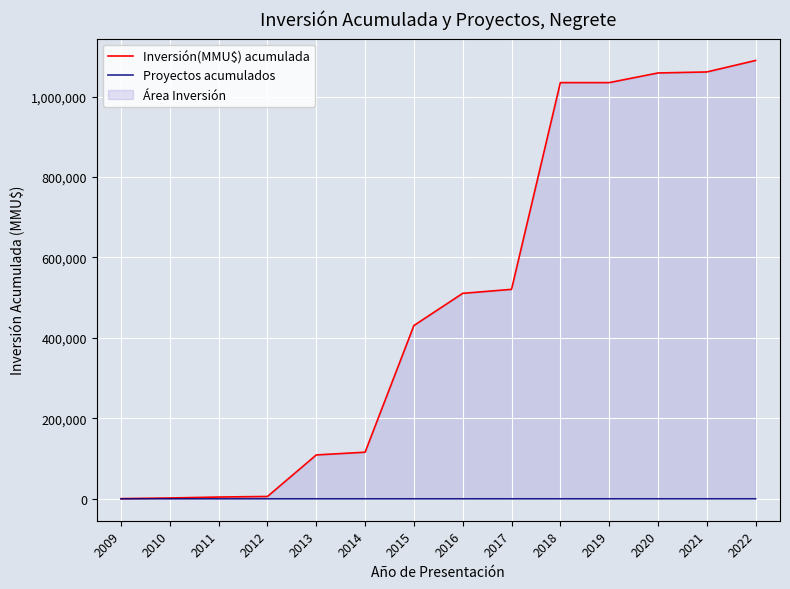

Which label corresponds to the largest value in the chart?

2022